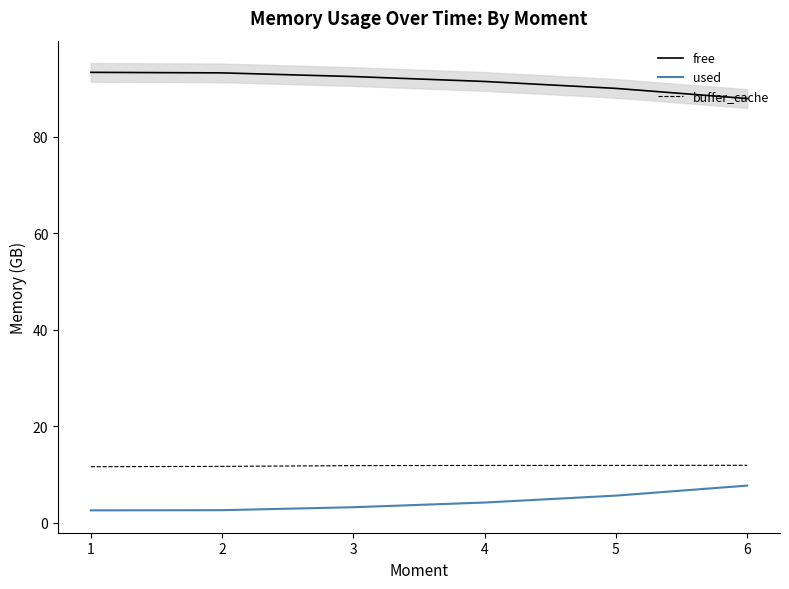

Which series has the largest total across all categories?

free